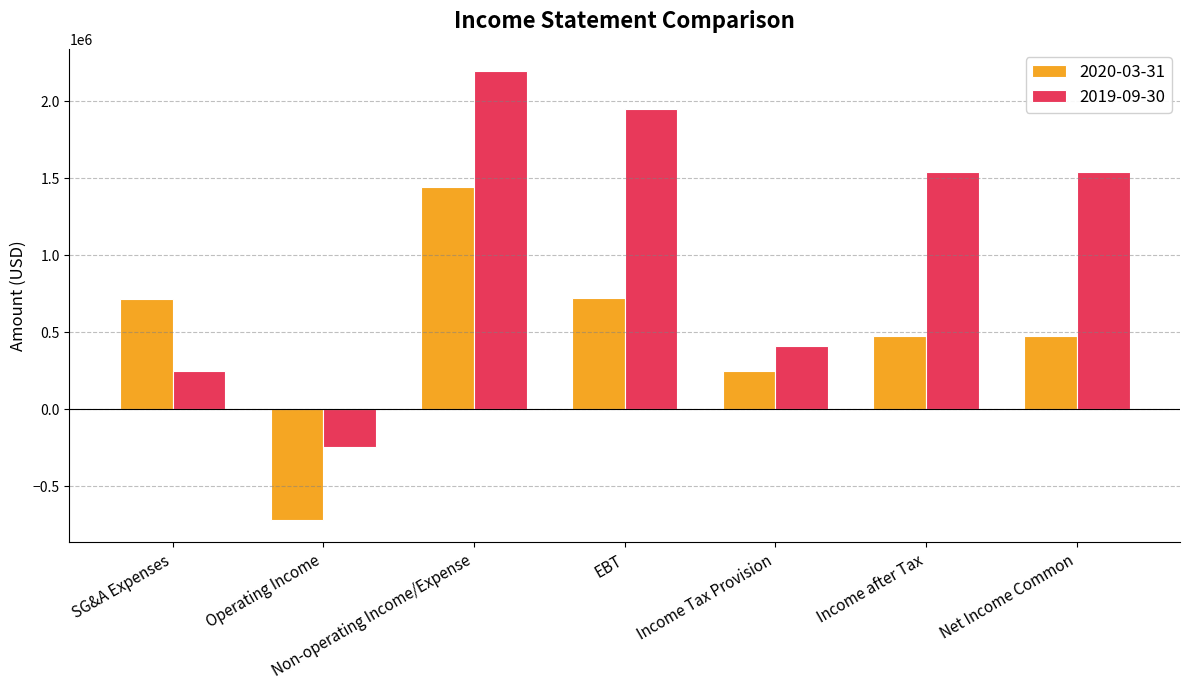

What is the total value across all series at Income Tax Provision?

655500